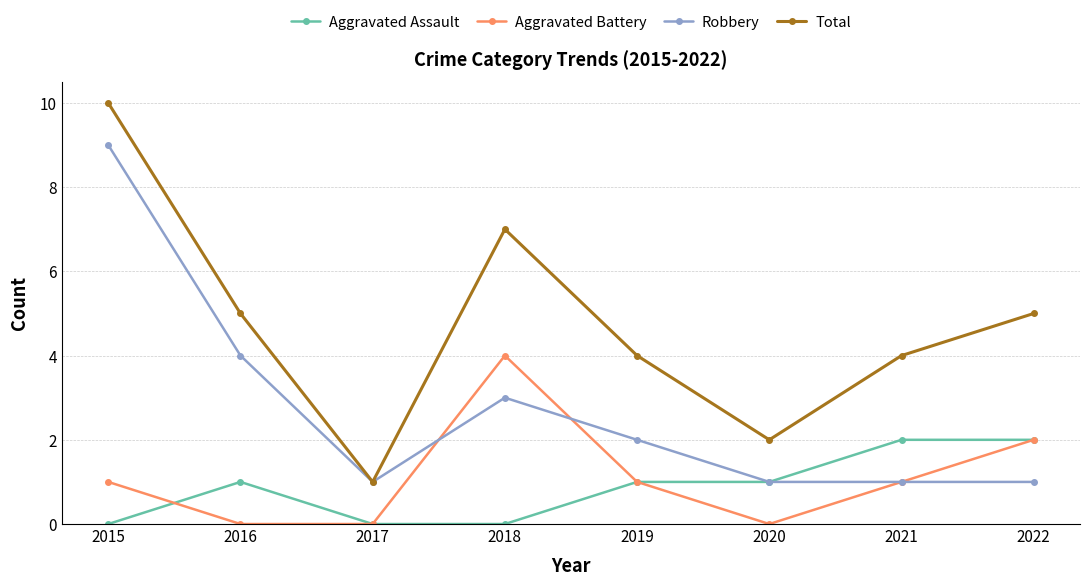

True or false: Robbery has more than 0 points higher than both neighbors.

True